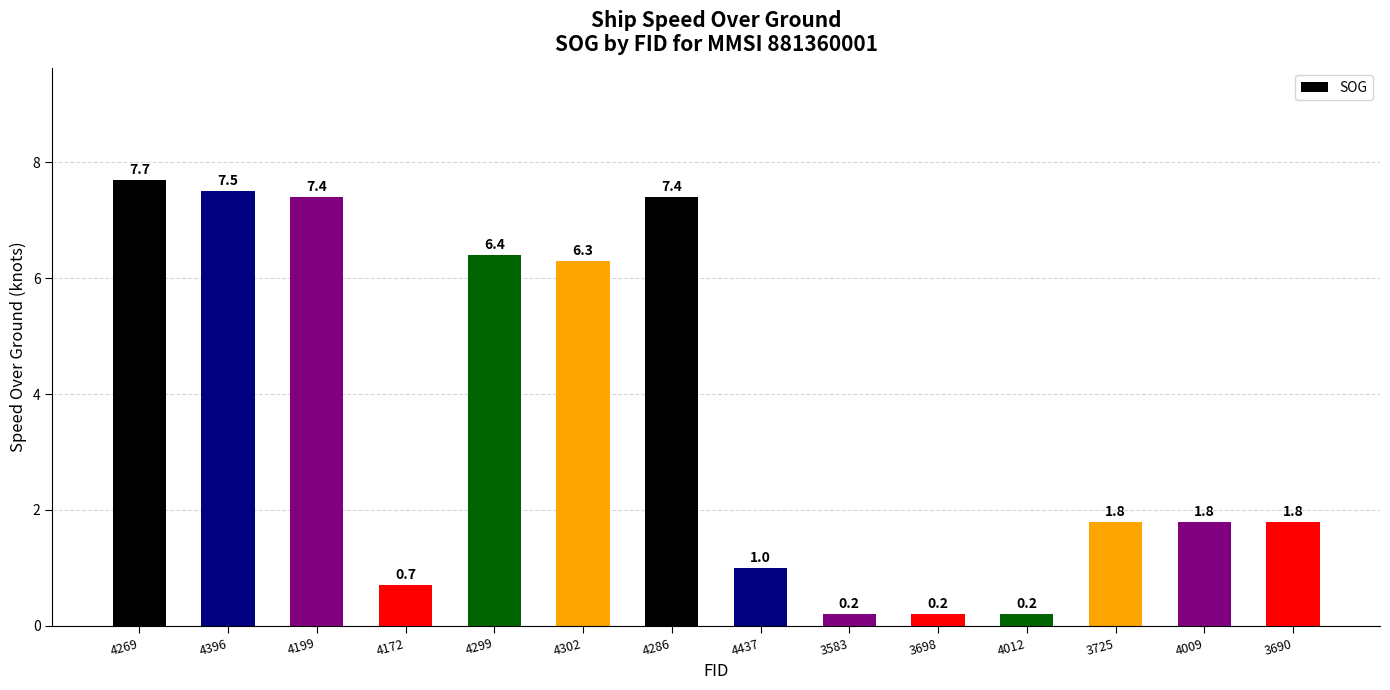

What is the maximum value shown in the chart?

7.7